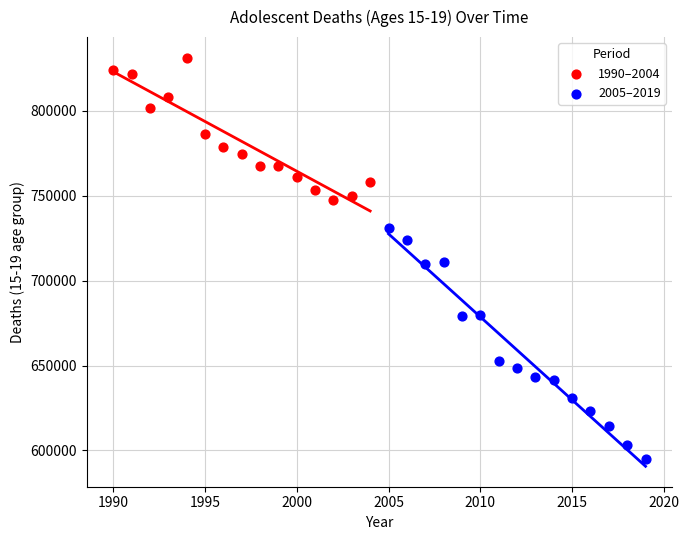

Which series reaches the minimum Y coordinate?

2005–2019